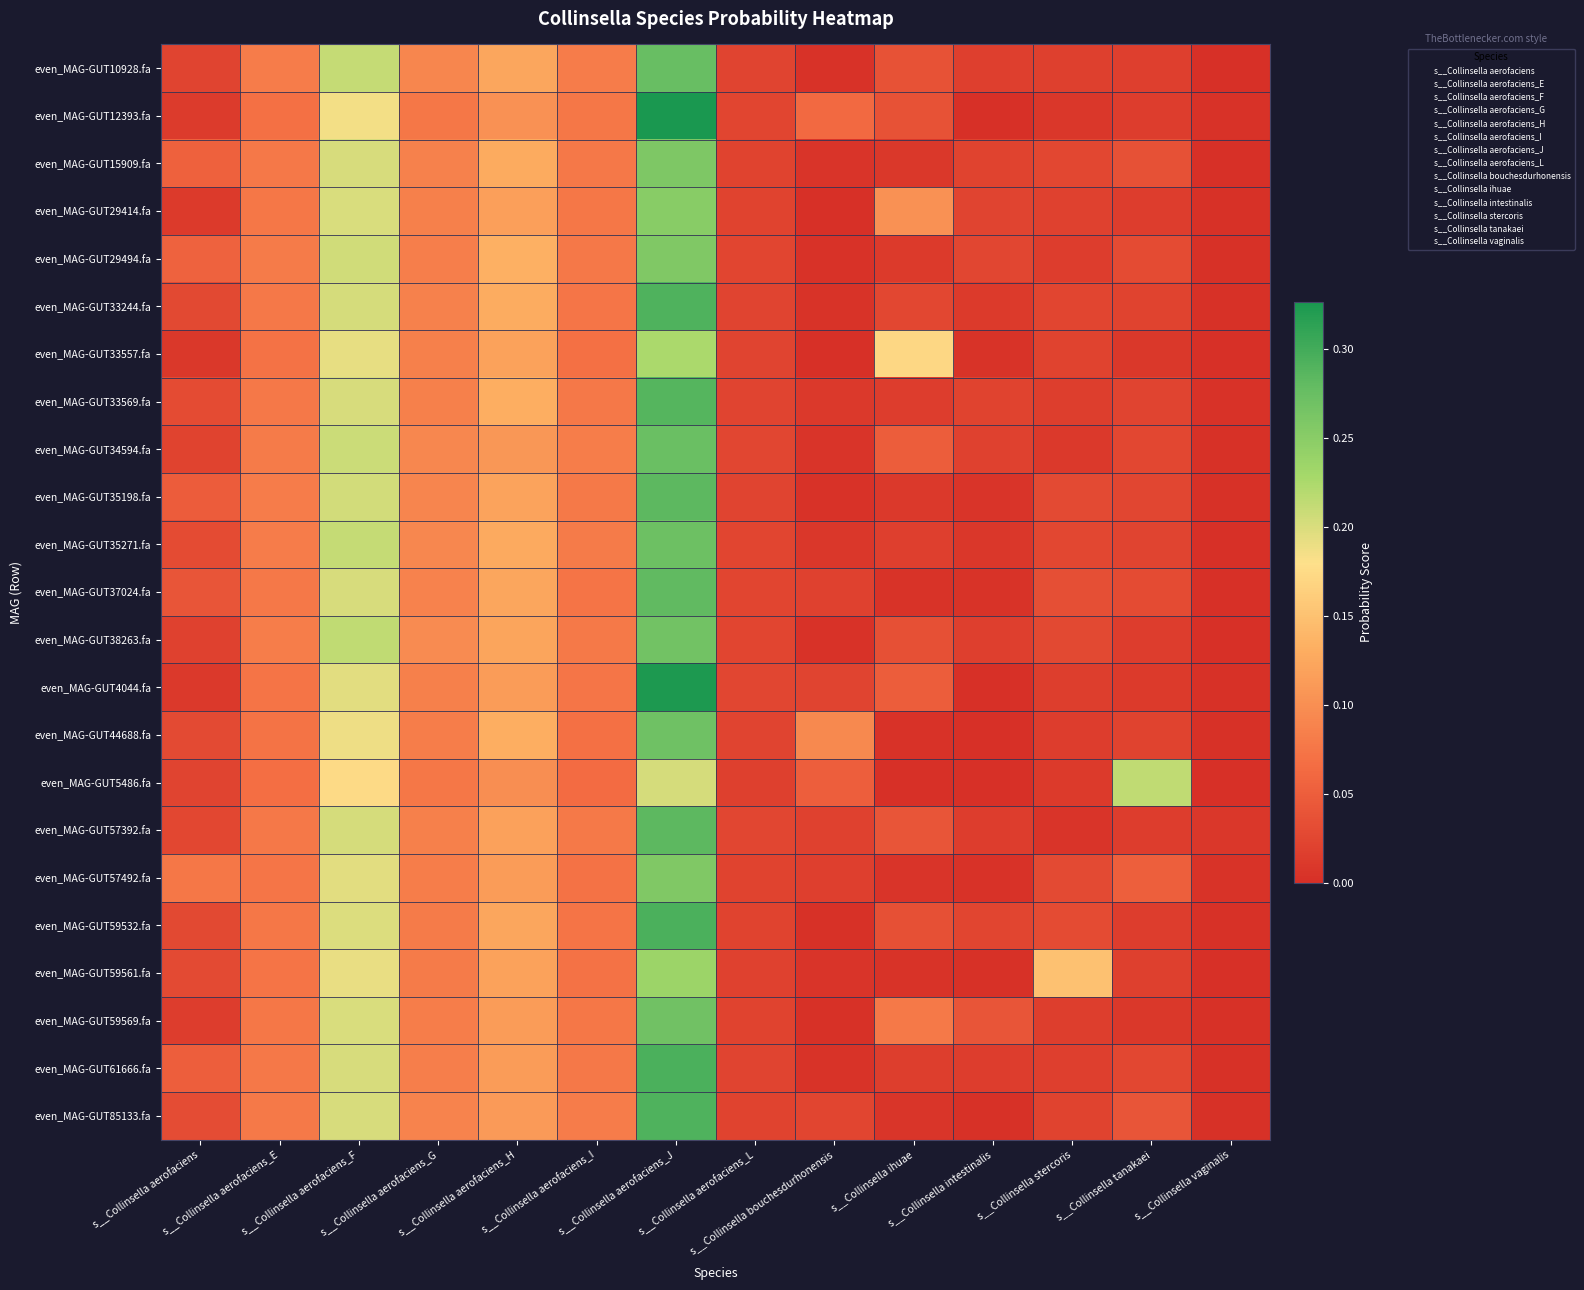

At how many categories does at least one series exceed 0?

14